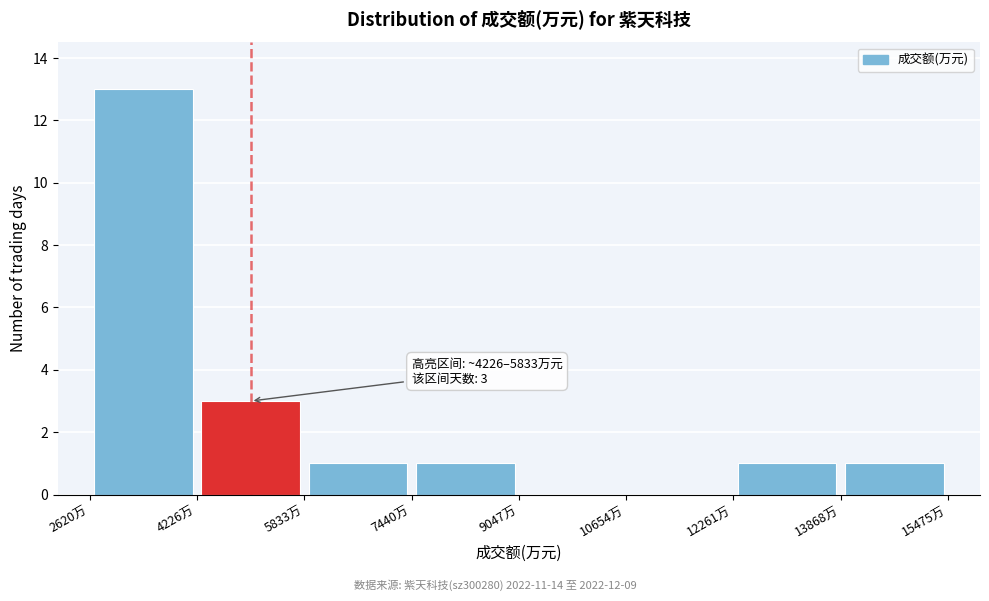

Which range on the x-axis has the tallest bar?

2600 to 4200